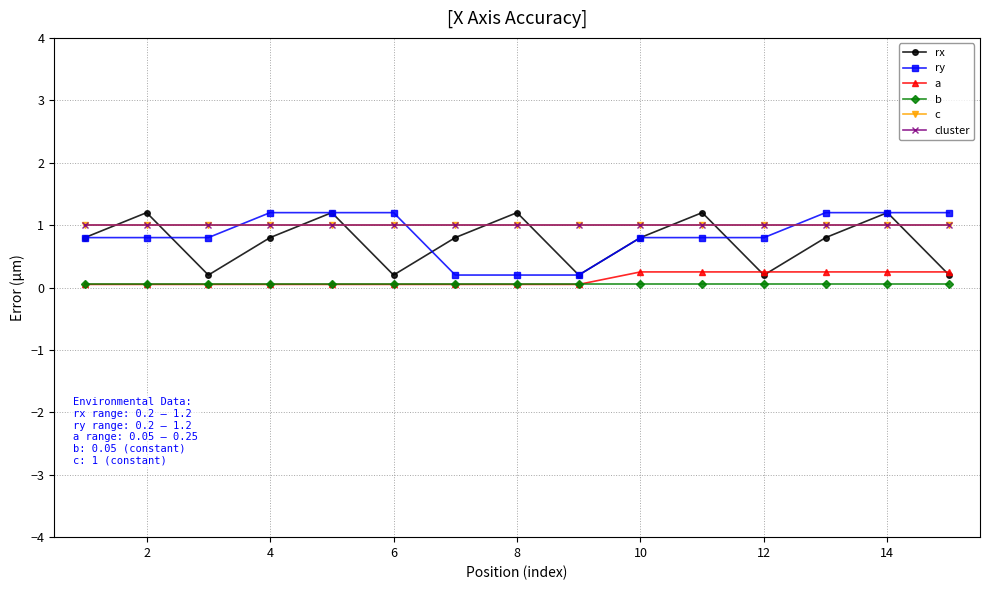

Does the chart have visible grid lines?

Yes